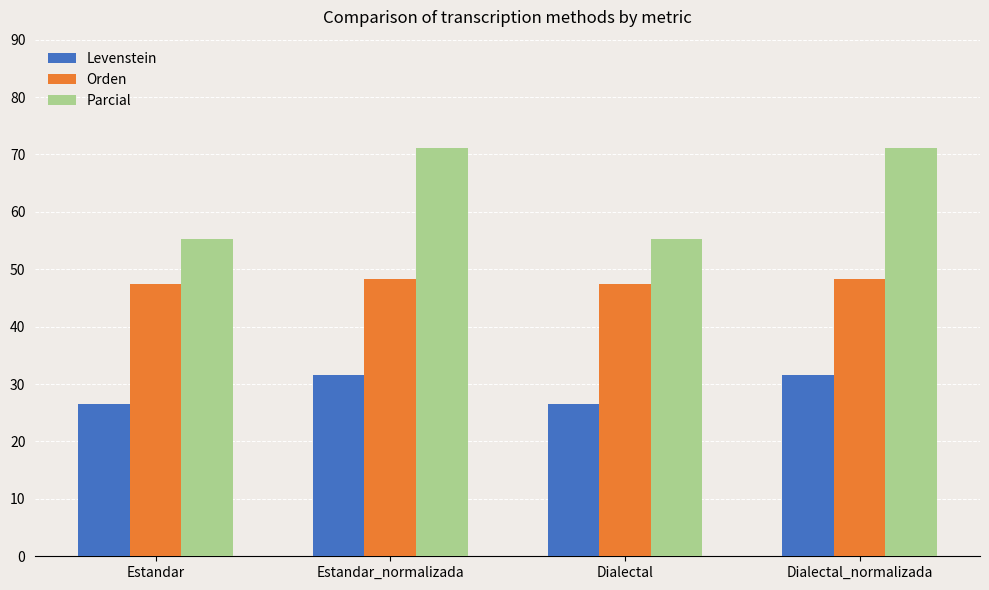

What is the sum of the Levenstein values at Dialectal and Estandar_normalizada?

58.2